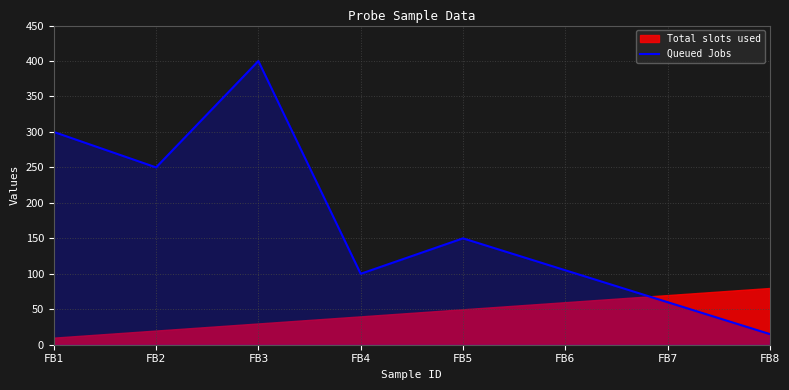

What is the greatest value displayed?

400